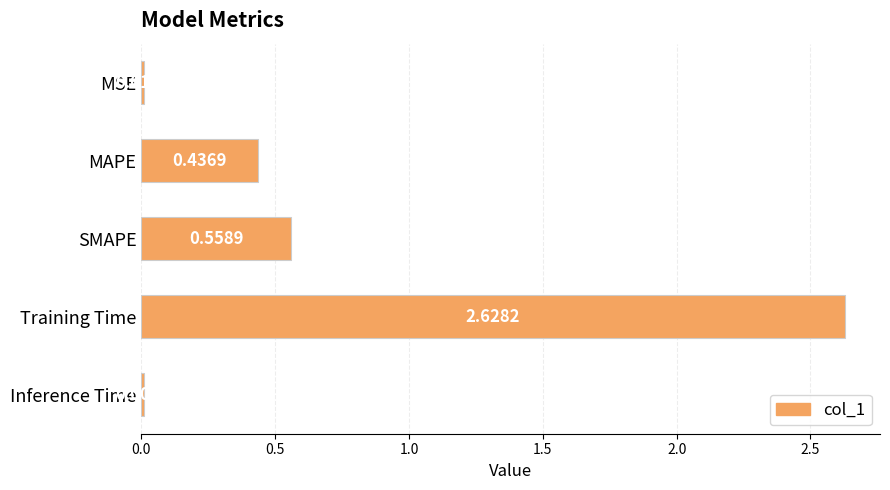

At which category does the chart reach its minimum across all series?

Inference Time